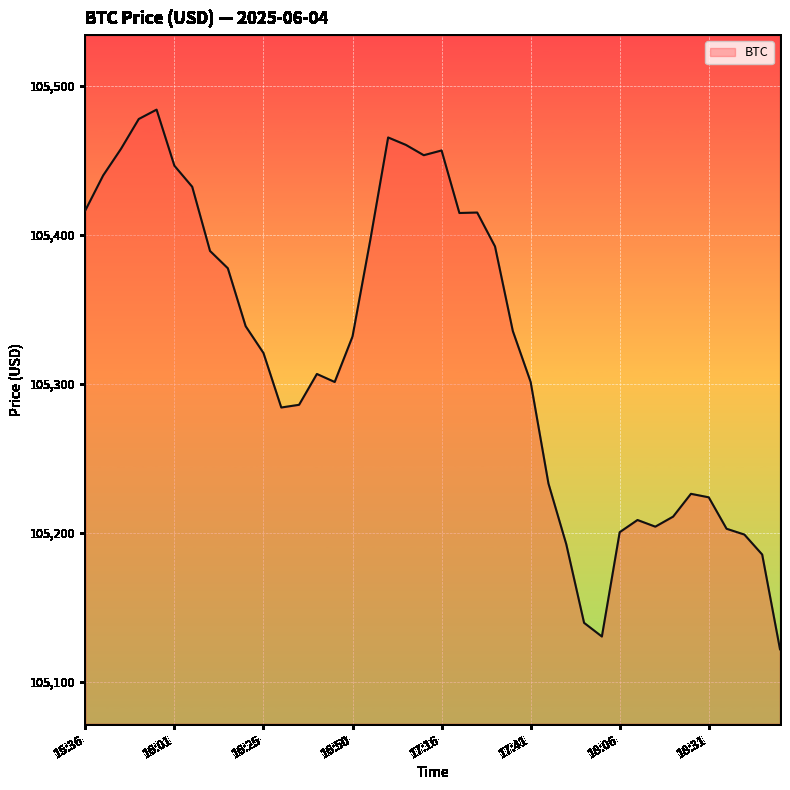

What is the greatest value displayed?

105483.9